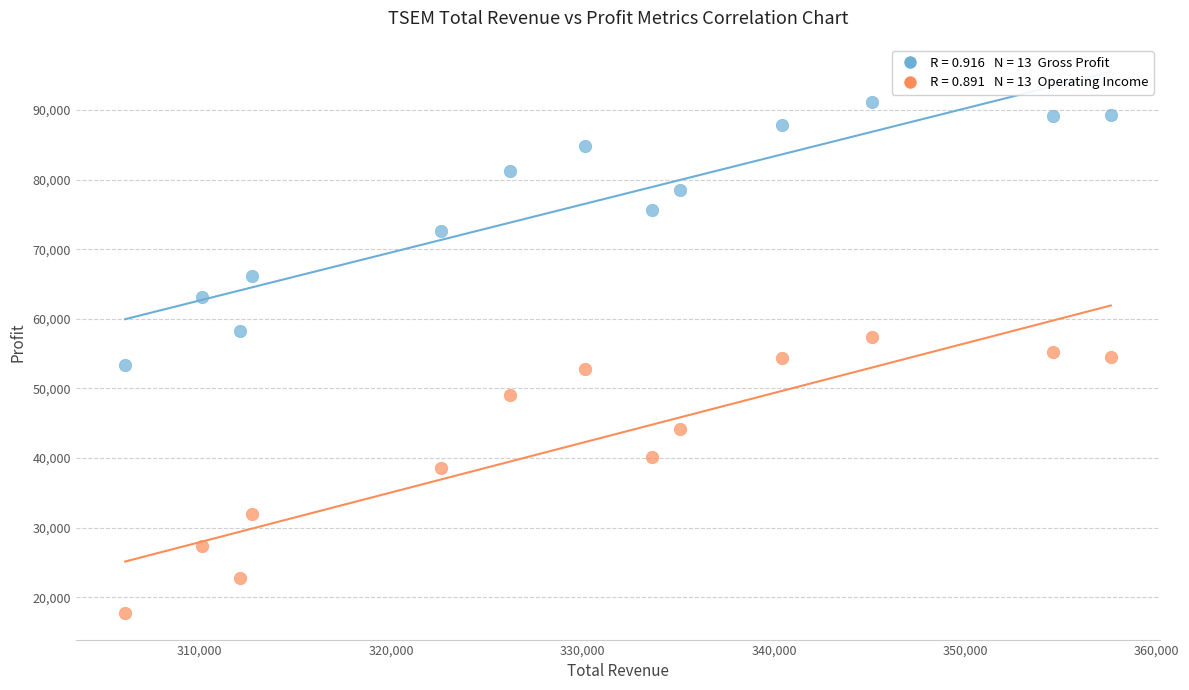

Across all data points, what is the range of Y values (max minus min)?

73300